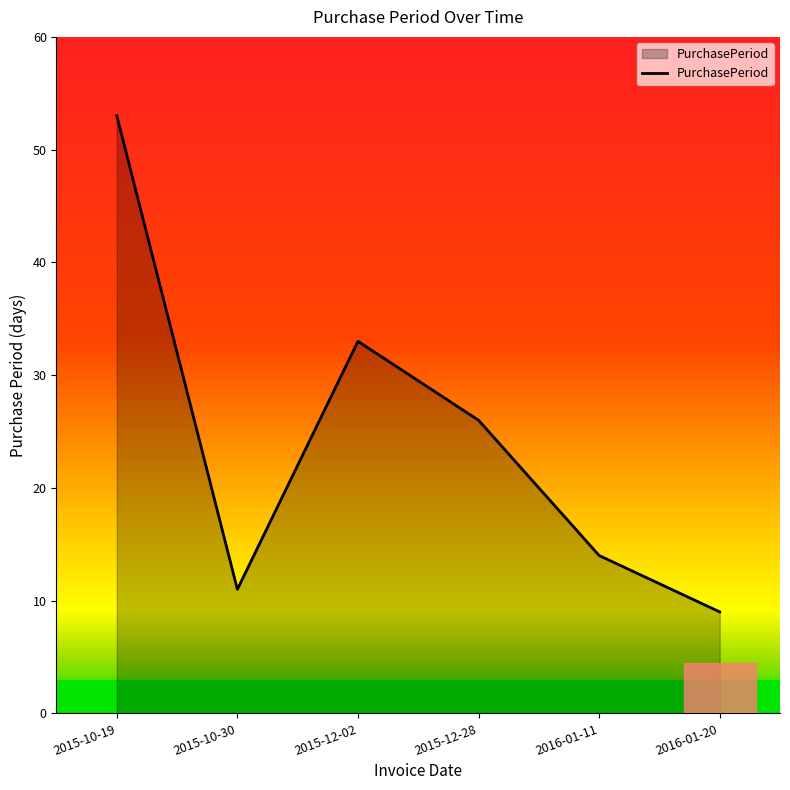

What is the maximum value shown in the chart?

53